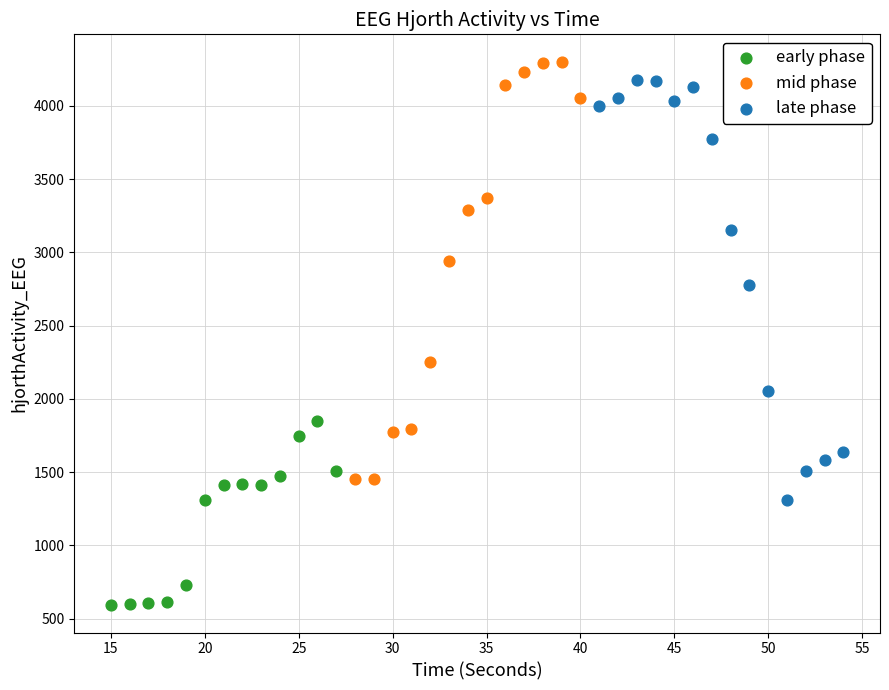

Which series reaches the maximum Y coordinate?

mid phase